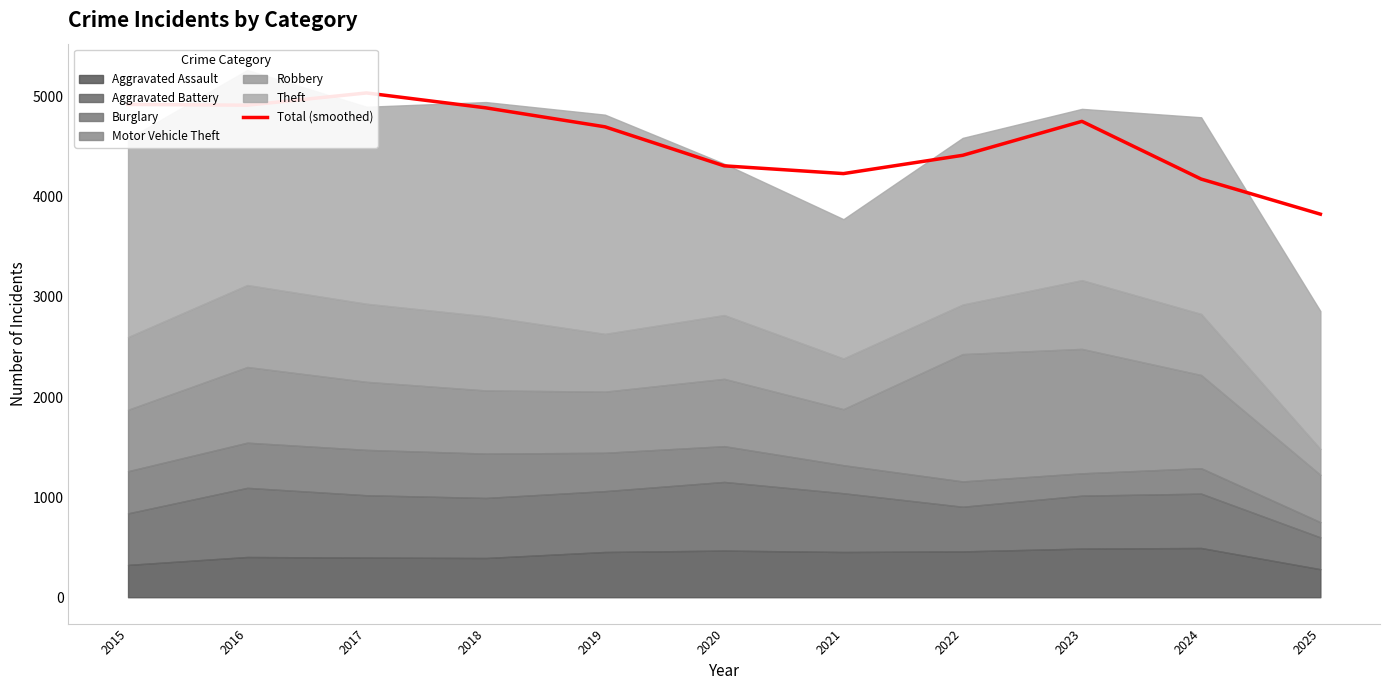

What is the change in value from 2018 to 2023?

-135.0